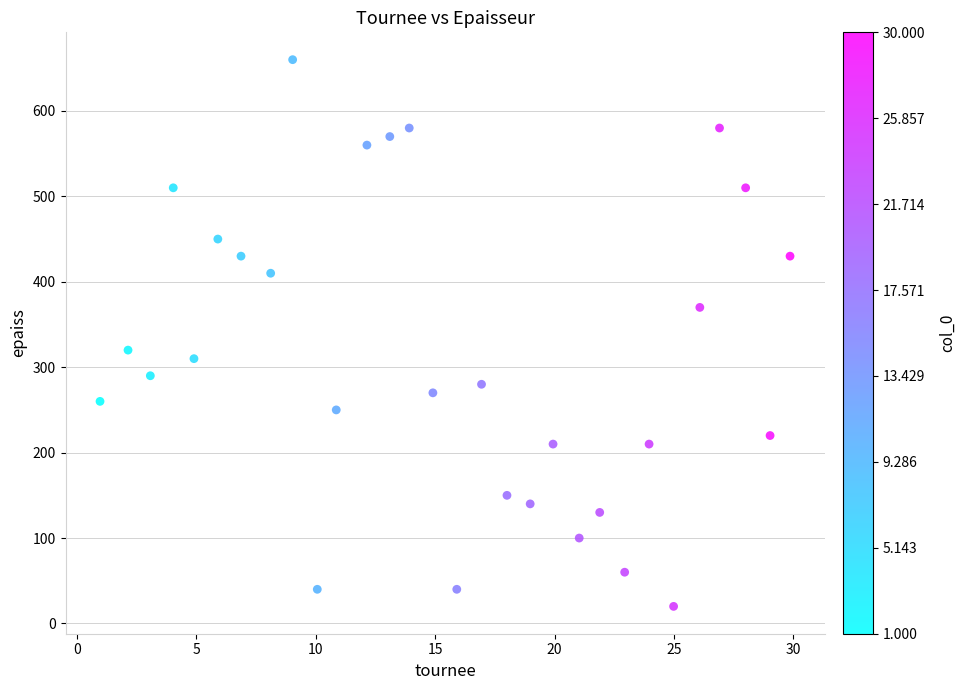

What Y value in the scatter plot is closest to 340?

320